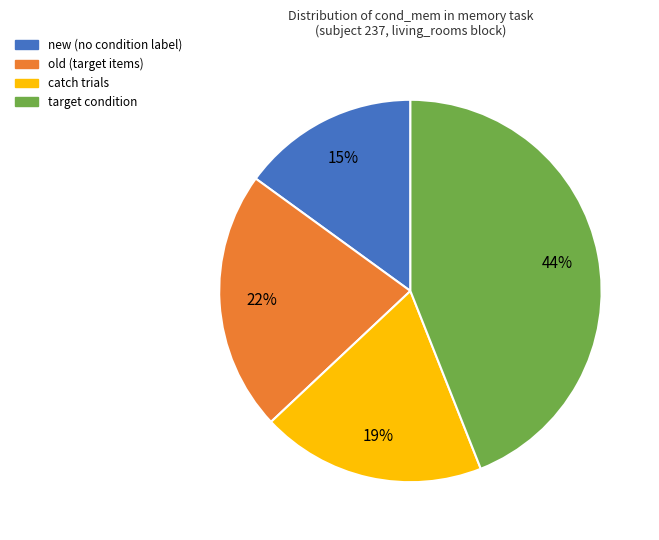

Which category has the biggest portion of the pie?

target